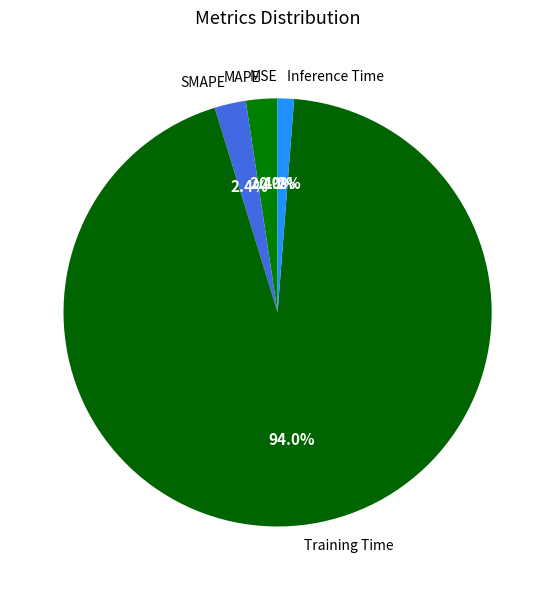

Is it true that Training Time is 99% of the pie?

False